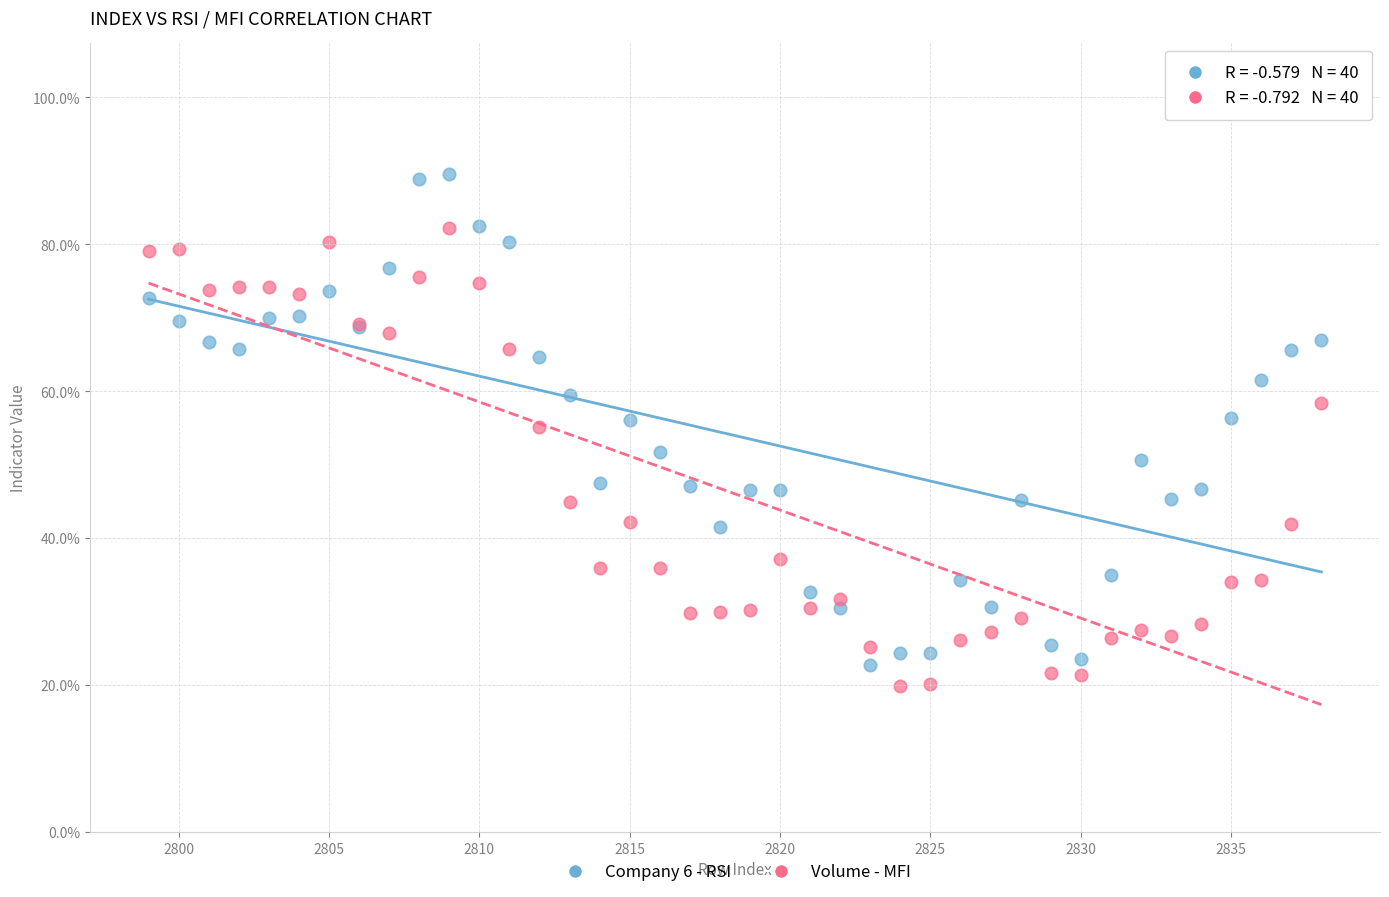

What are all the series names shown in the legend?

Company 6 - RSI, Volume - MFI